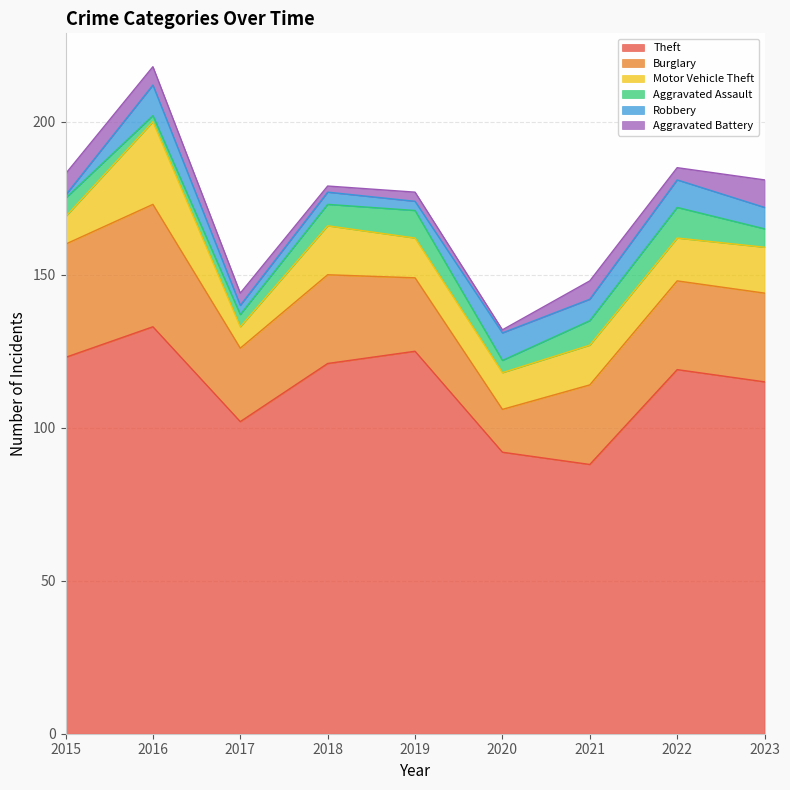

What is the value of the Motor Vehicle Theft point at the 8th from the left?

14